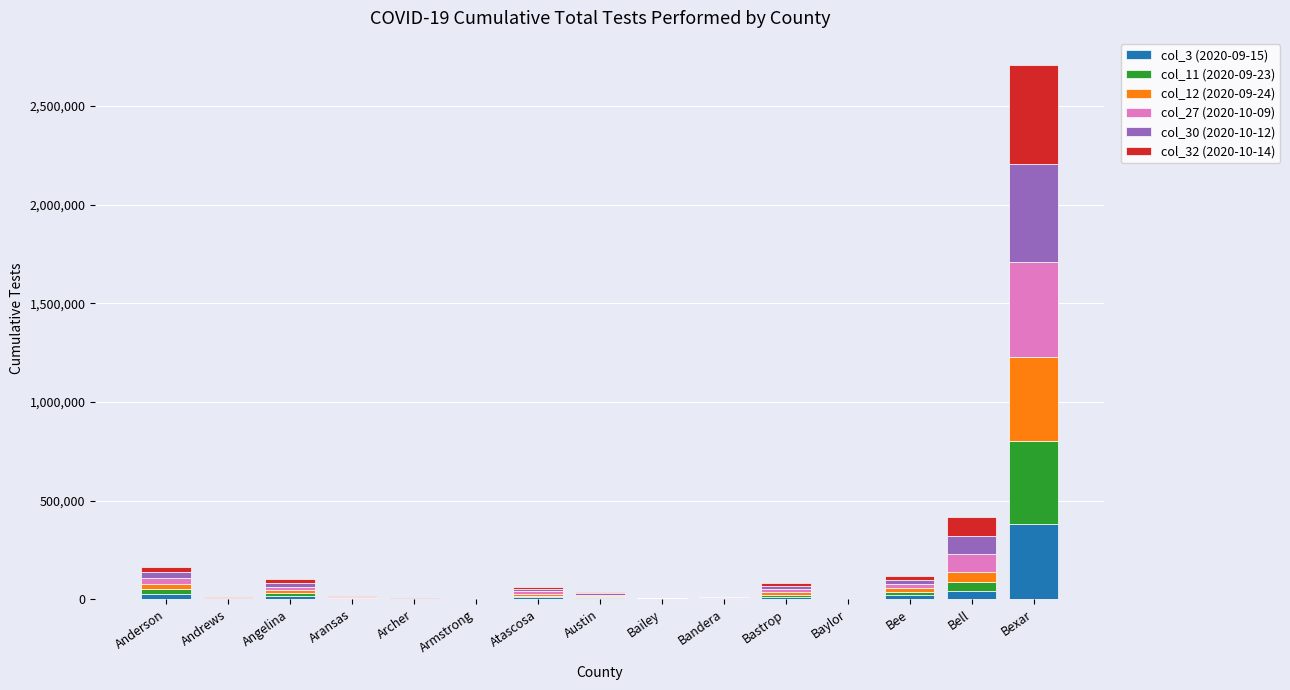

At which category is the sum across all series the highest?

Bexar